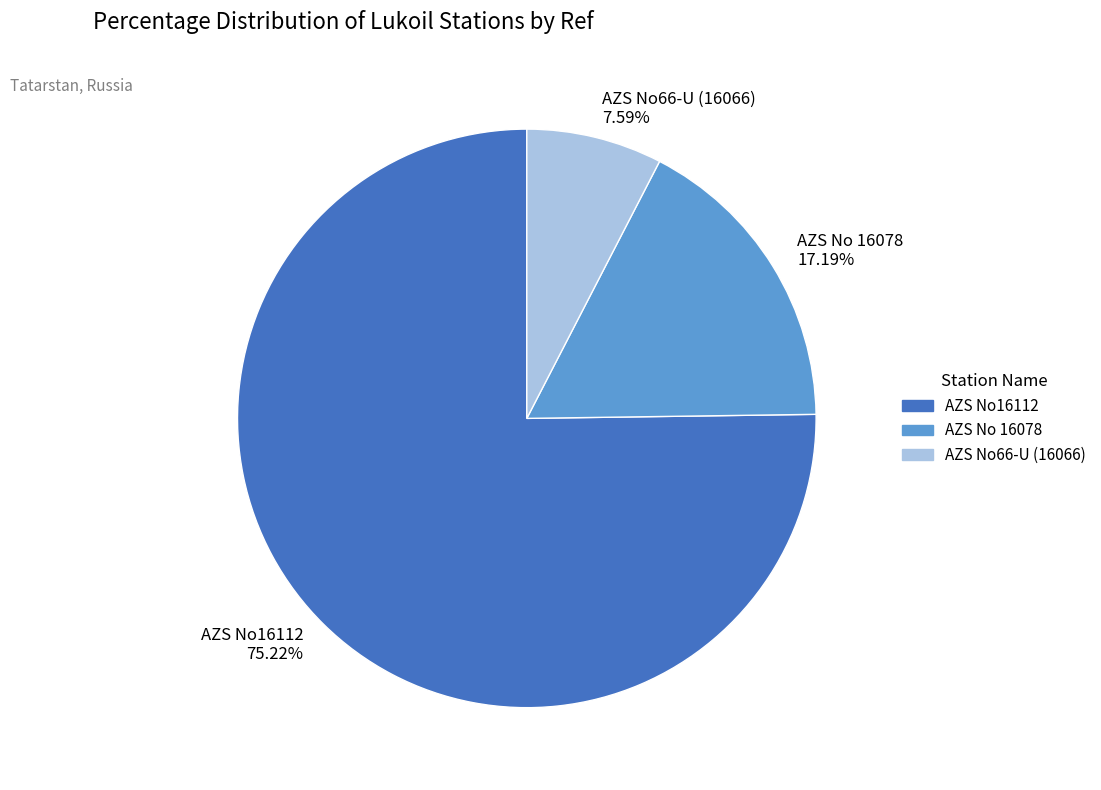

What is the ratio of the value at AZS No 16078 to the value at AZS No66-U (16066)?

2.3